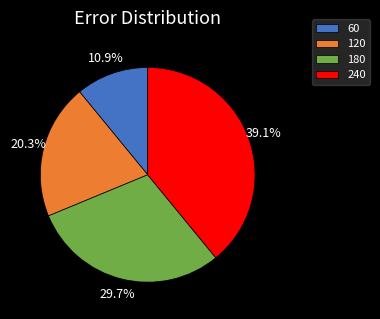

Combined, do 120 and 240 account for over 50%?

Yes